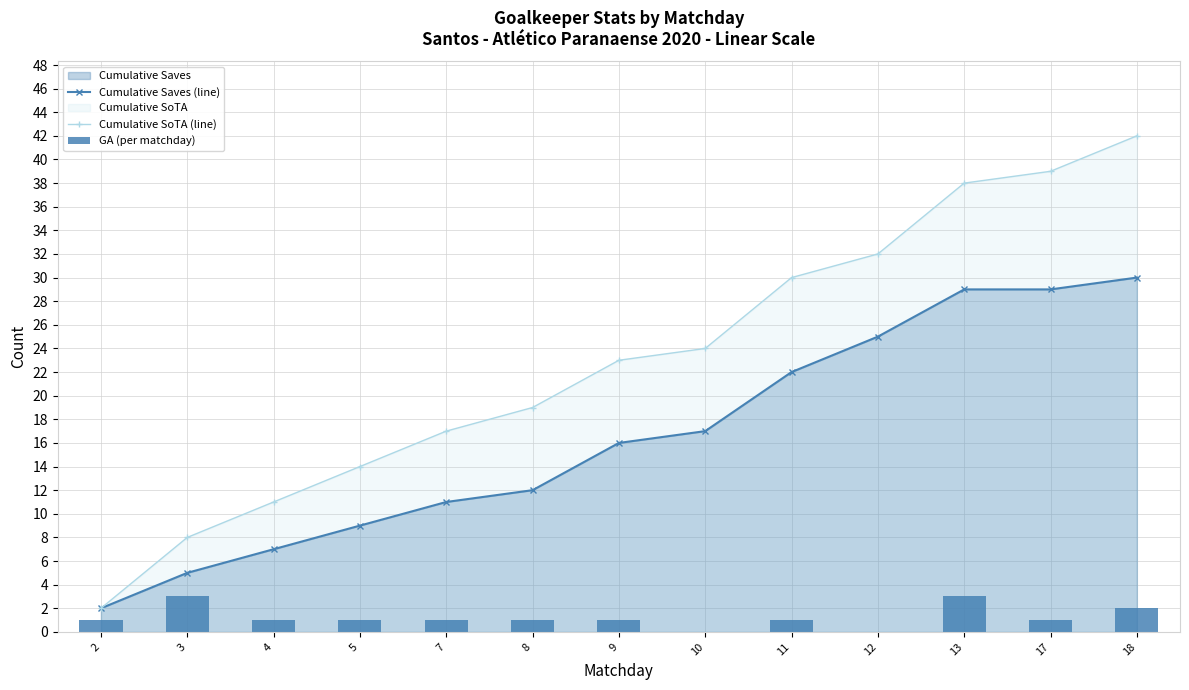

What is the difference between the maximum and second lowest values in the Cumulative Saves (line) series?

25